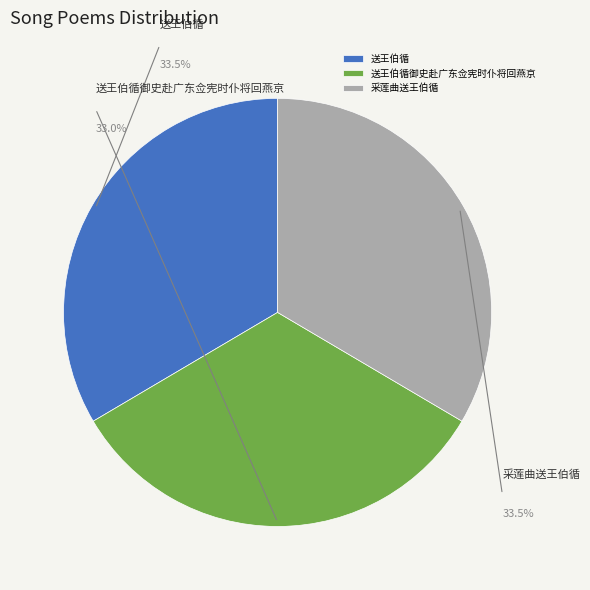

What percentage is the 送王伯循 slice, to the nearest percent?

33%